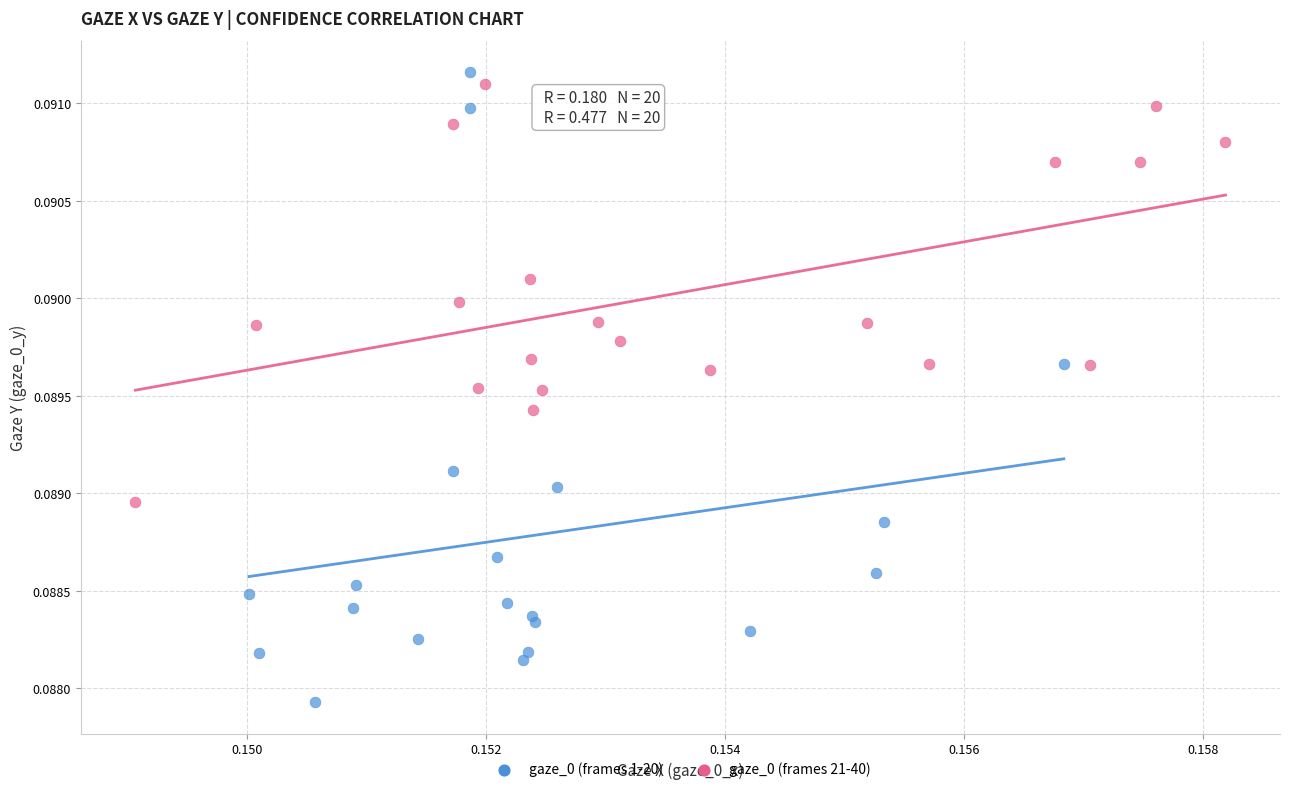

Which series contains the lowest Y value?

gaze_0 (frames 1-20)